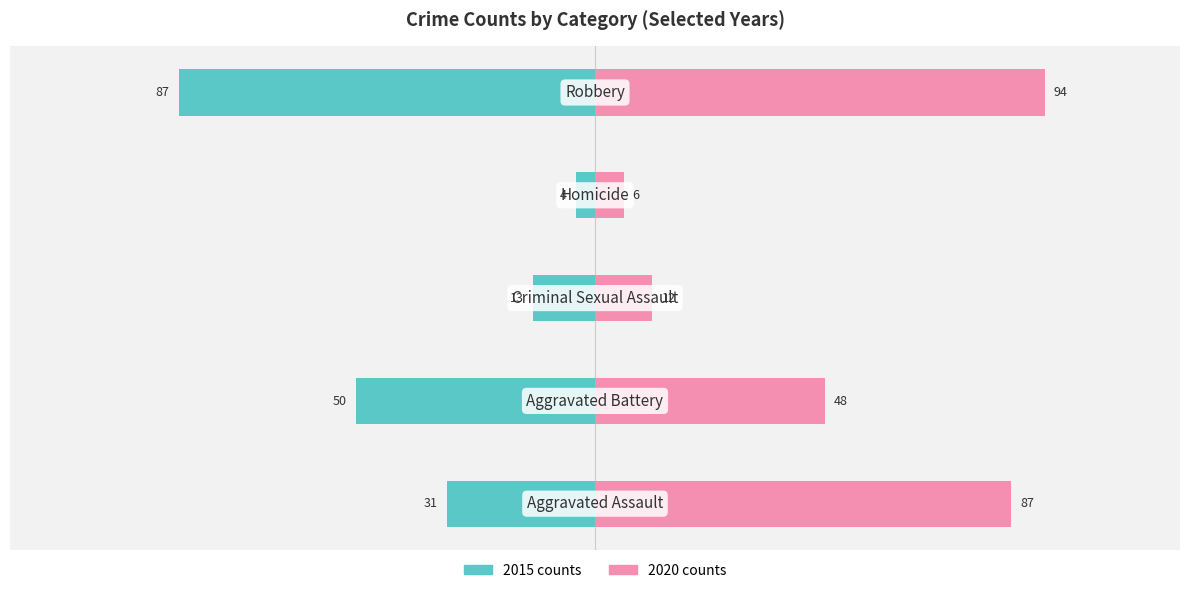

Rank the series by their average value, from highest to lowest.

Right (2020-2024), Left (2015-2019)